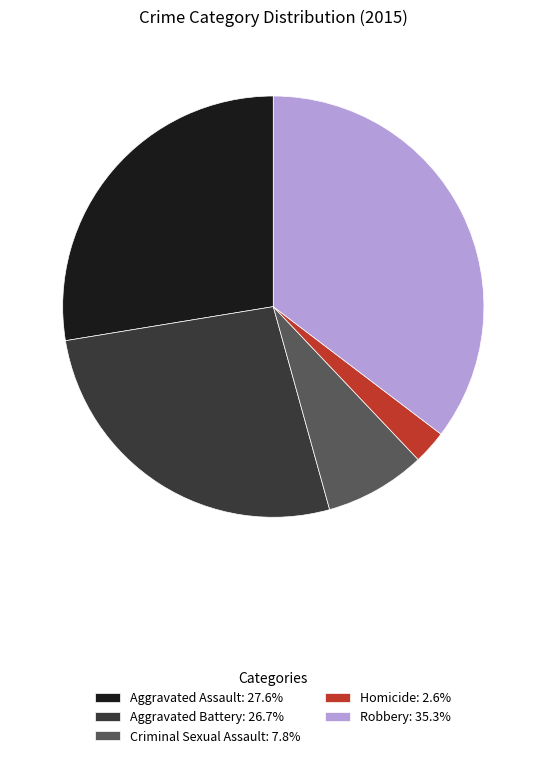

Is the sum of Aggravated Battery: 26.7% and Homicide: 2.6% greater than half?

No